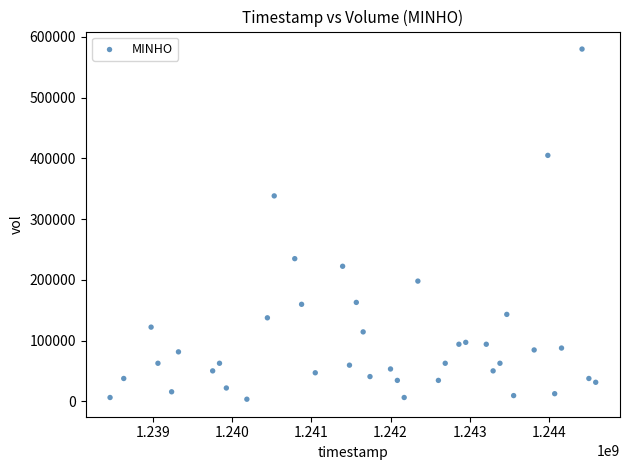

What Y value in the scatter plot is closest to 291652?

338148